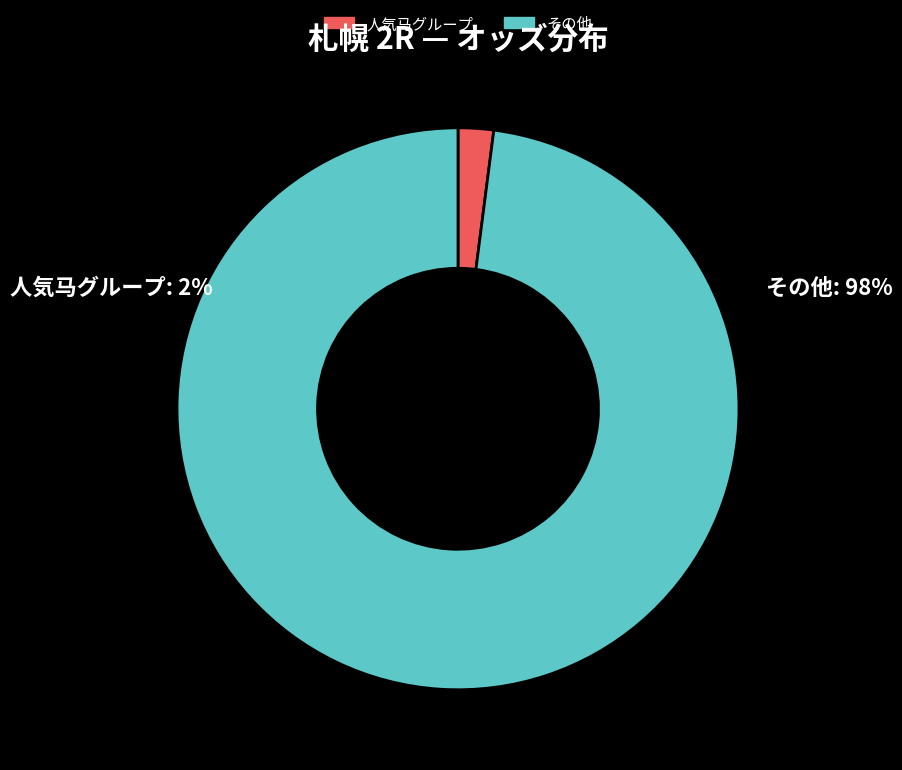

Do その他 and 人気马グループ together represent more than half of the pie?

Yes